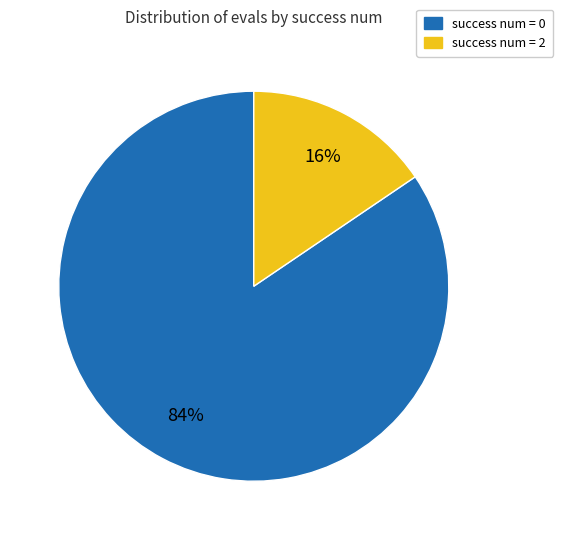

To the nearest percent, what is the combined percentage of success num = 0 and success num = 2?

100%